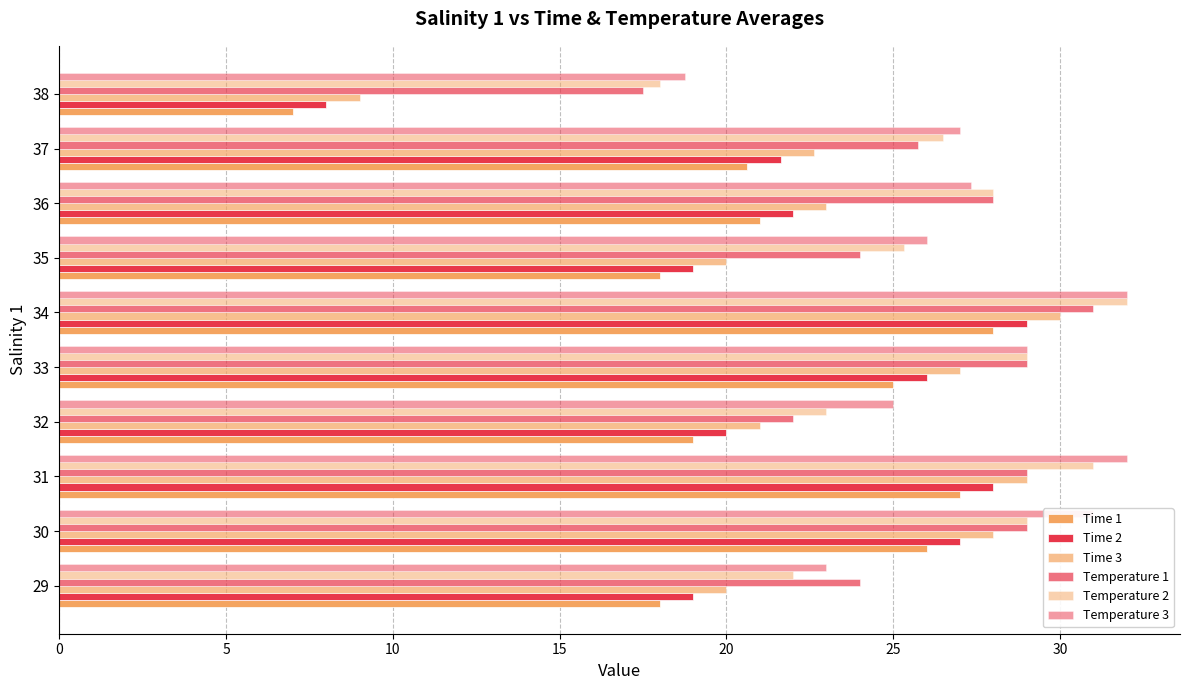

Rank the series by their maximum value, from lowest to highest.

Time 1, Time 2, Time 3, Temperature 1, Temperature 2, Temperature 3